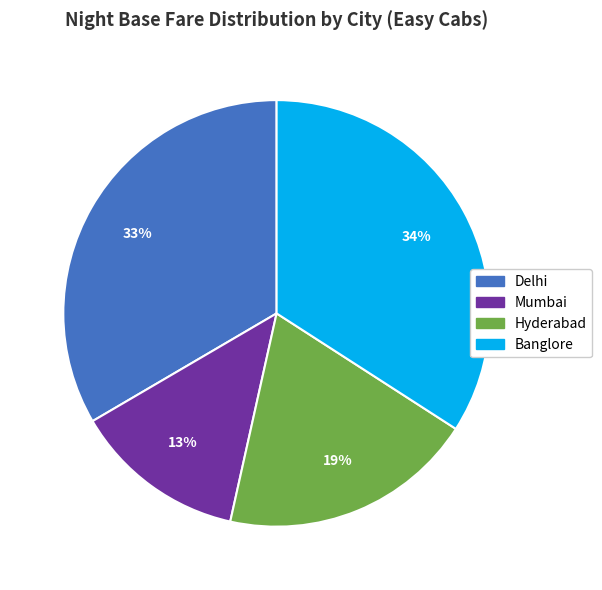

To the nearest percent, what is the combined percentage of Hyderabad and Mumbai?

32%